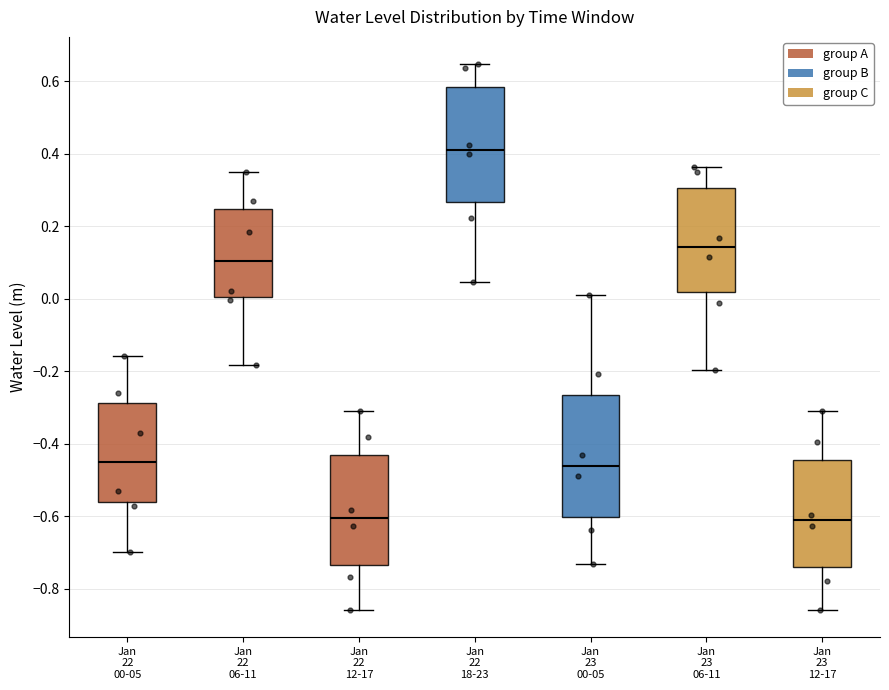

Reading left to right, read every box against the y-axis: the position of its median line, the range the box covers, and the ends of its whiskers. The values are not printed on the chart, so give them approximately, as read against the axis.

Jan 22 00-05: median -0.44, box -0.56 to -0.28, whiskers -0.70 to -0.16
Jan 22 06-11: median 0.10, box 0.00 to 0.24, whiskers -0.18 to 0.36
Jan 22 12-17: median -0.60, box -0.74 to -0.44, whiskers -0.86 to -0.30
Jan 22 18-23: median 0.42, box 0.26 to 0.58, whiskers 0.04 to 0.64
Jan 23 00-05: median -0.46, box -0.60 to -0.26, whiskers -0.74 to 0.02
Jan 23 06-11: median 0.14, box 0.02 to 0.30, whiskers -0.20 to 0.36
Jan 23 12-17: median -0.62, box -0.74 to -0.44, whiskers -0.86 to -0.30